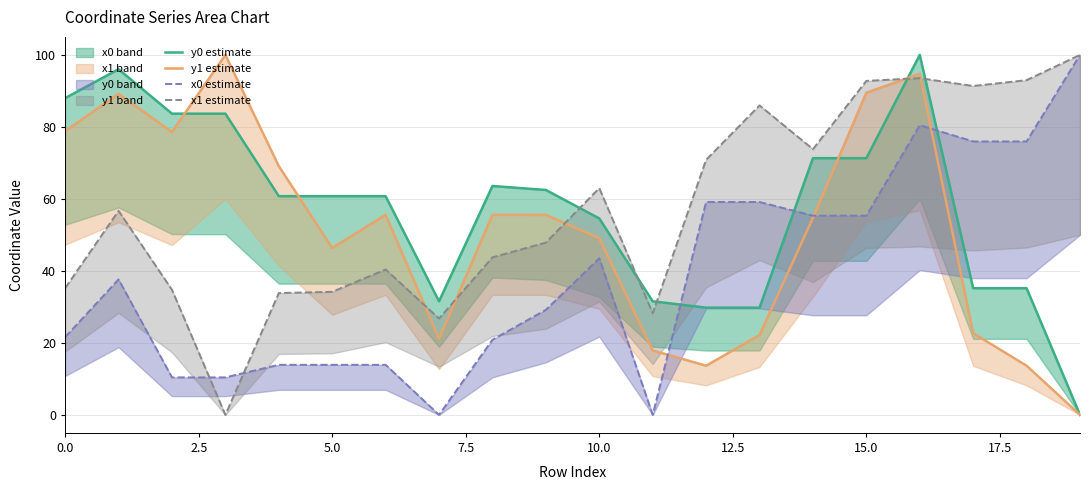

At which category is the sum across all series the highest?

16